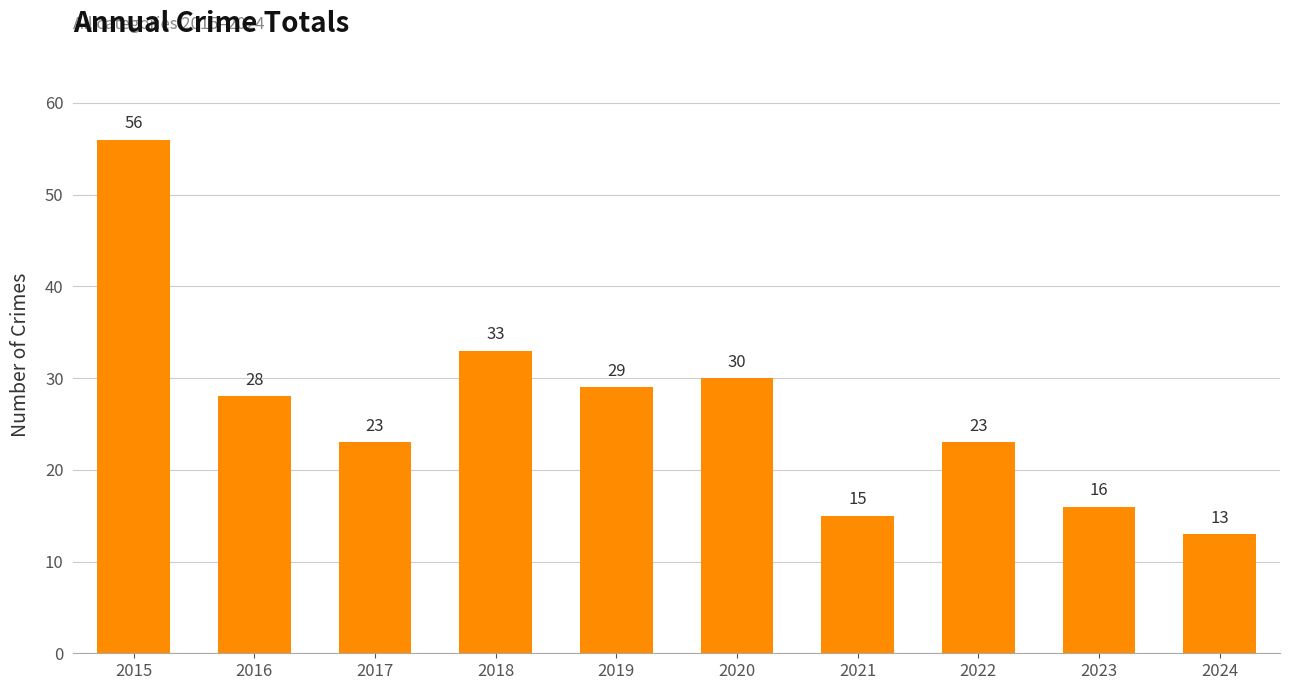

What value does the data have at 2024, to the nearest 5?

15